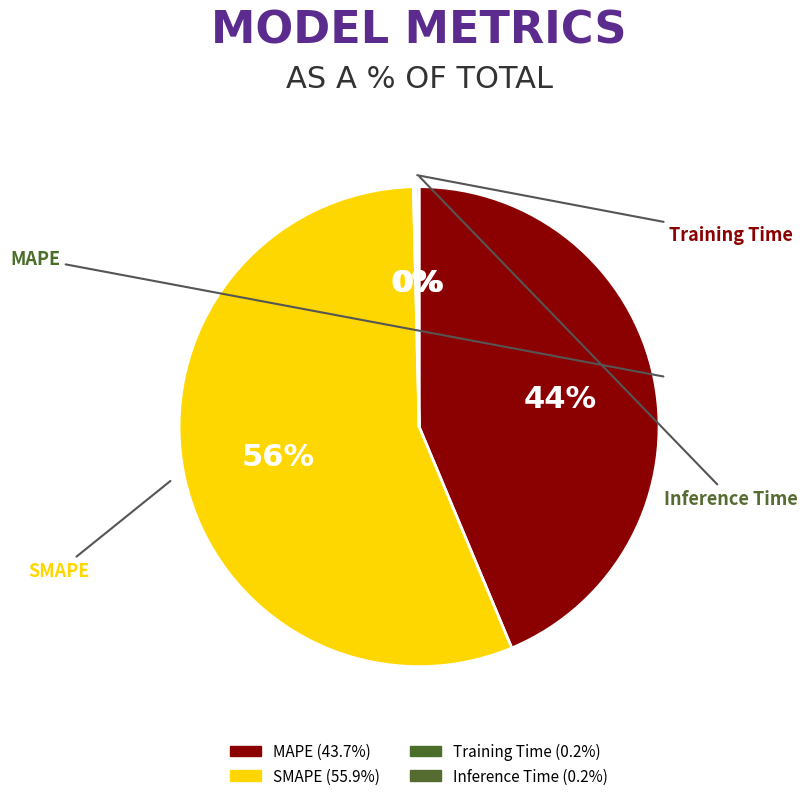

How many segments does this pie chart have?

4